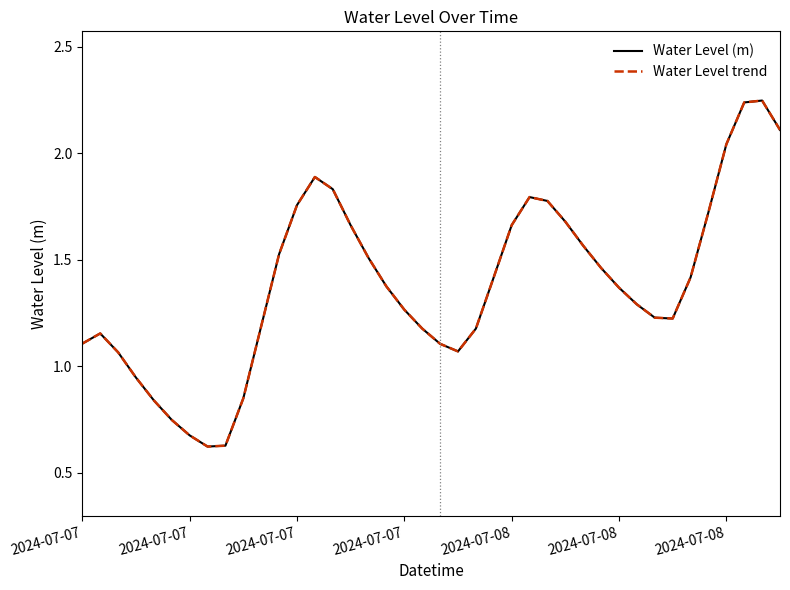

Is this an area chart (filled region under the line)?

No